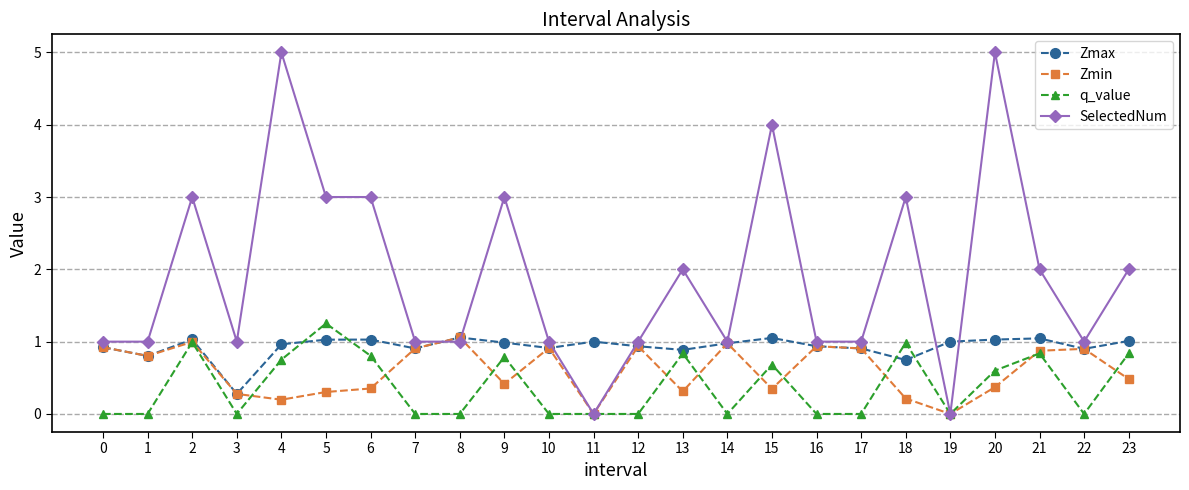

How many distinct data groups are displayed?

4